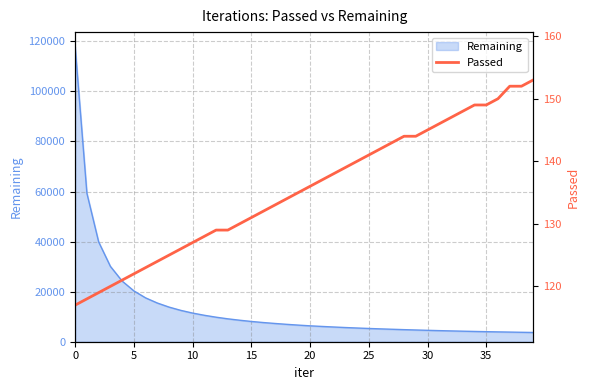

What is the lowest value of the Remaining series?

3693